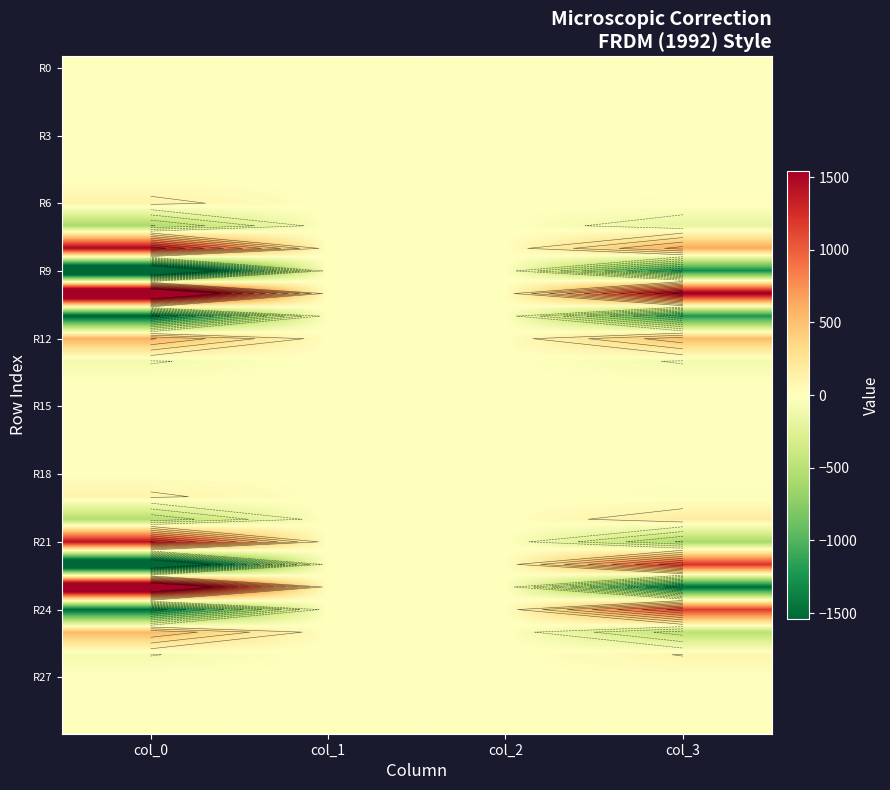

How many categories are shown in the chart?

4